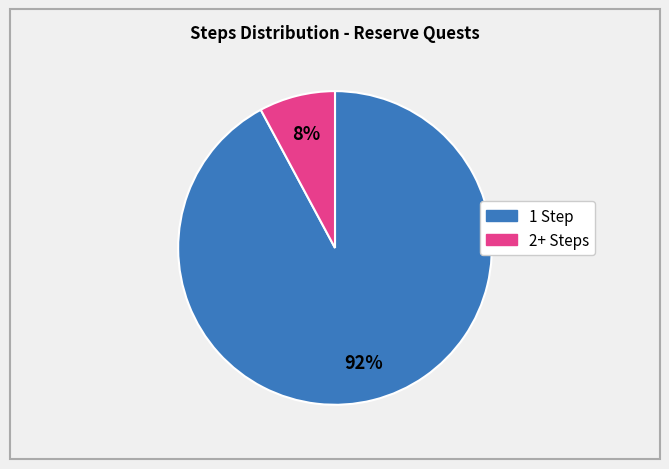

To the nearest percent, what portion does 2+ Steps represent?

8%